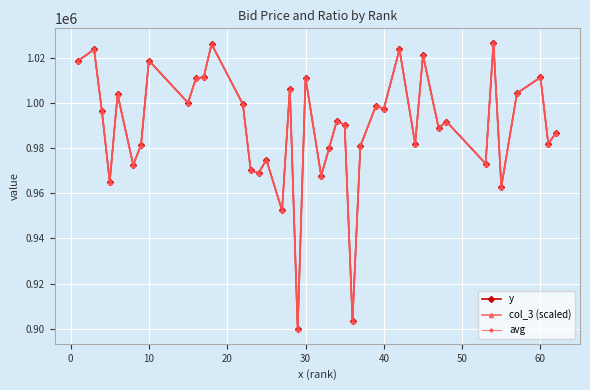

What is the value of the avg point at the 30th from the left?

981721.7